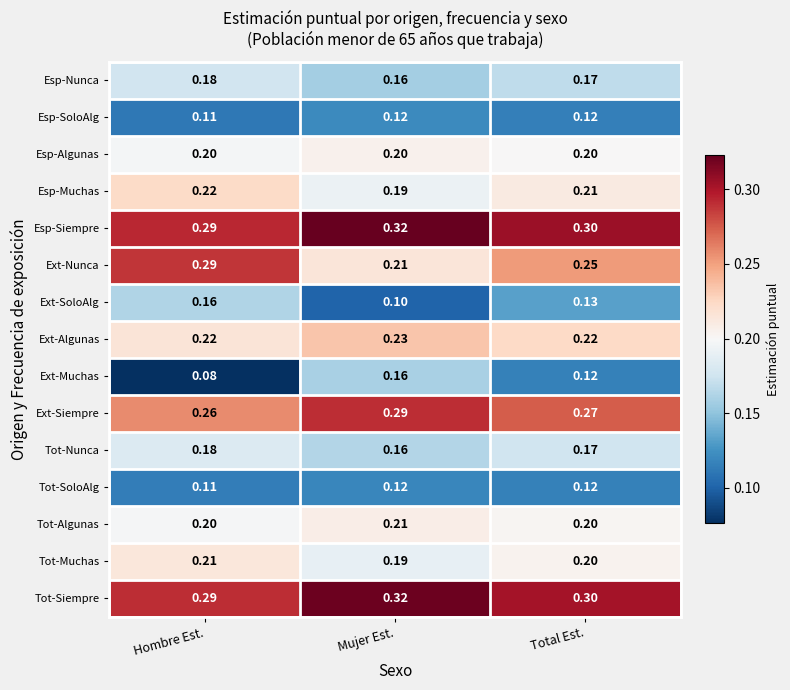

What is the maximum value shown in the chart?

0.3